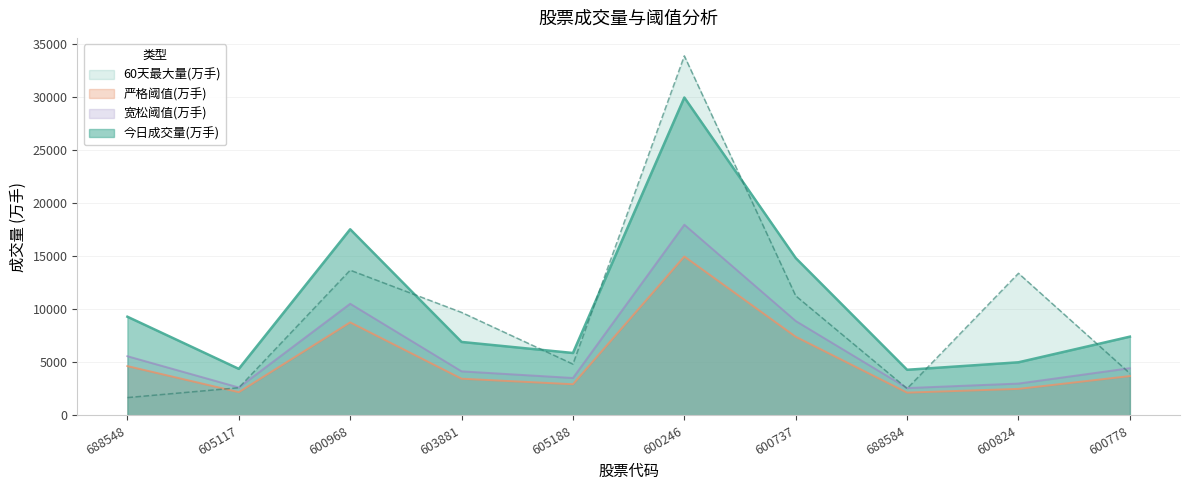

What position from the left is 688584?

8